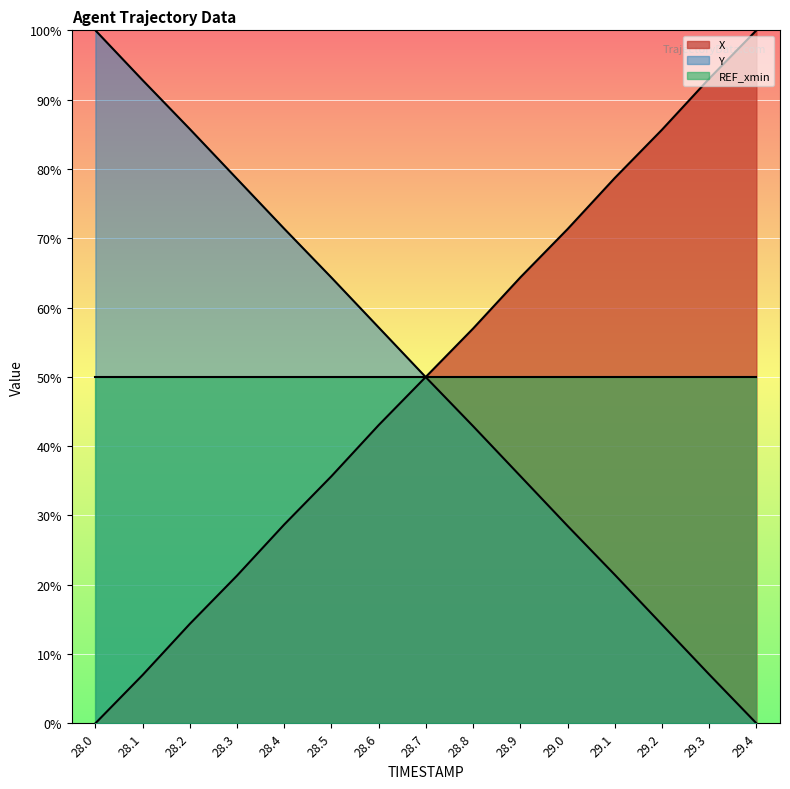

List the labels in order of Y value, smallest first.

29.4, 29.3, 29.2, 29.1, 29.0, 28.9, 28.8, 28.7, 28.6, 28.5, 28.4, 28.3, 28.2, 28.1, 28.0